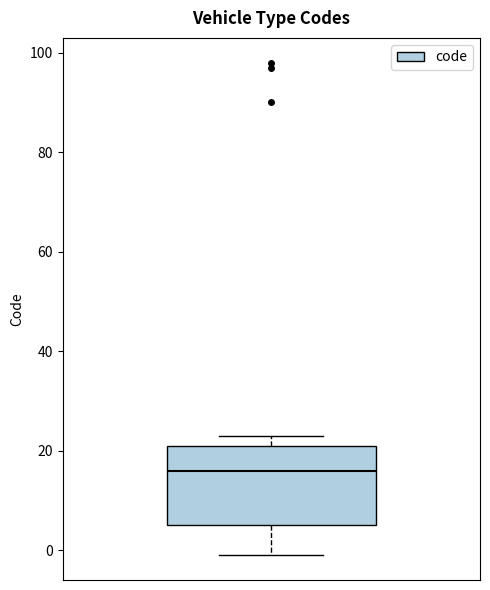

Read this box plot against the y-axis: the position of the median line, the range covered by the box, and the ends of both whiskers. The values are not printed on the chart, so give them approximately, as read against the axis.

median 16, box 6 to 22, whiskers 0 to 24